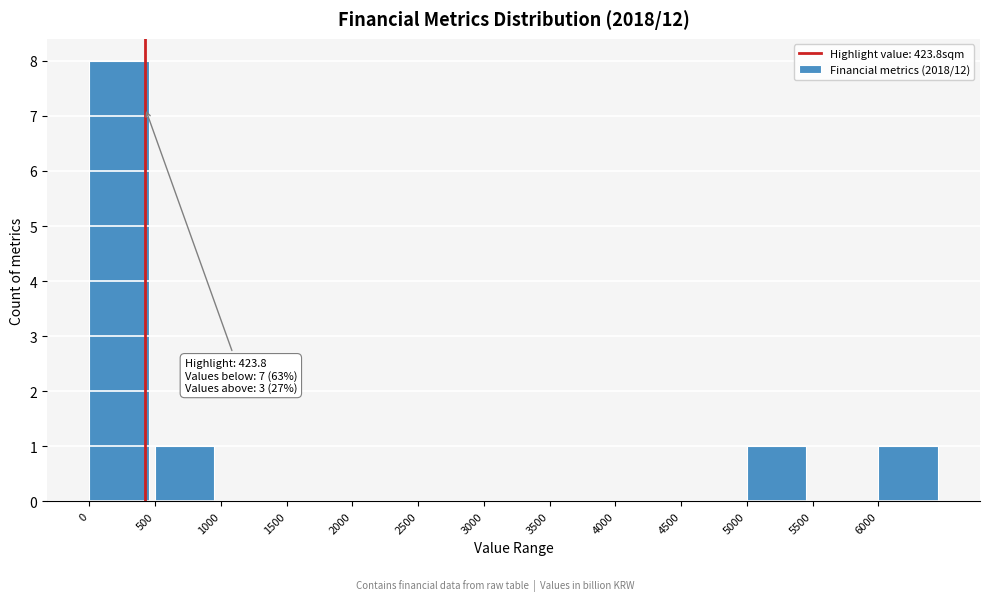

Over which range of the x-axis is the bar tallest?

0 to 500